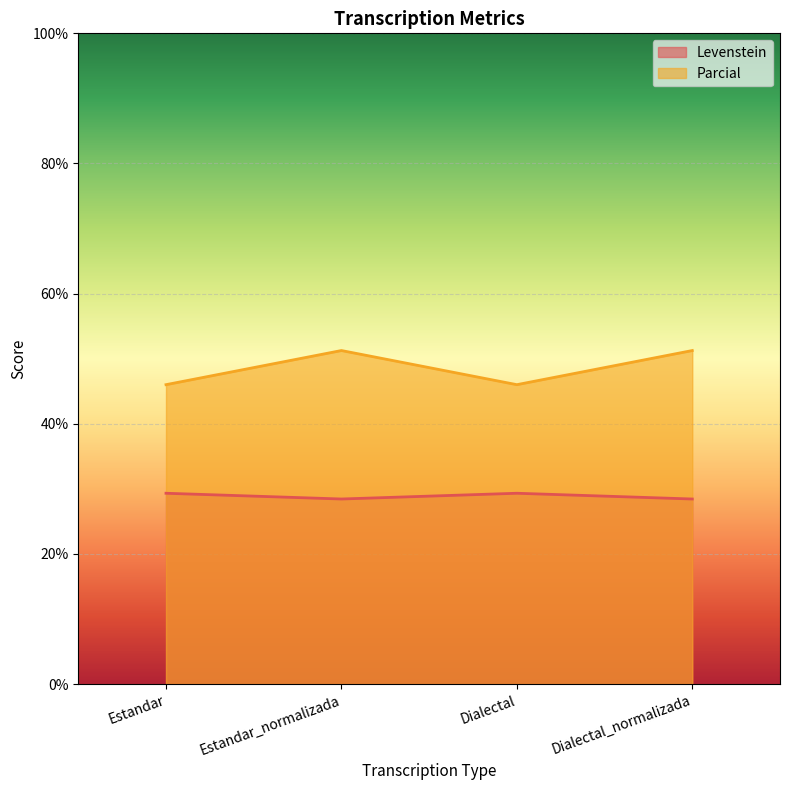

How many data points in Parcial are above 51?

2